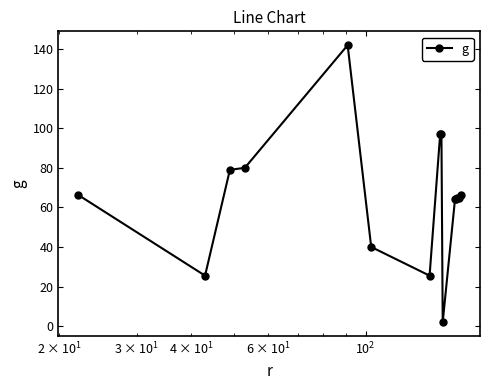

True or false: the data has more than 0 interior local peaks.

True